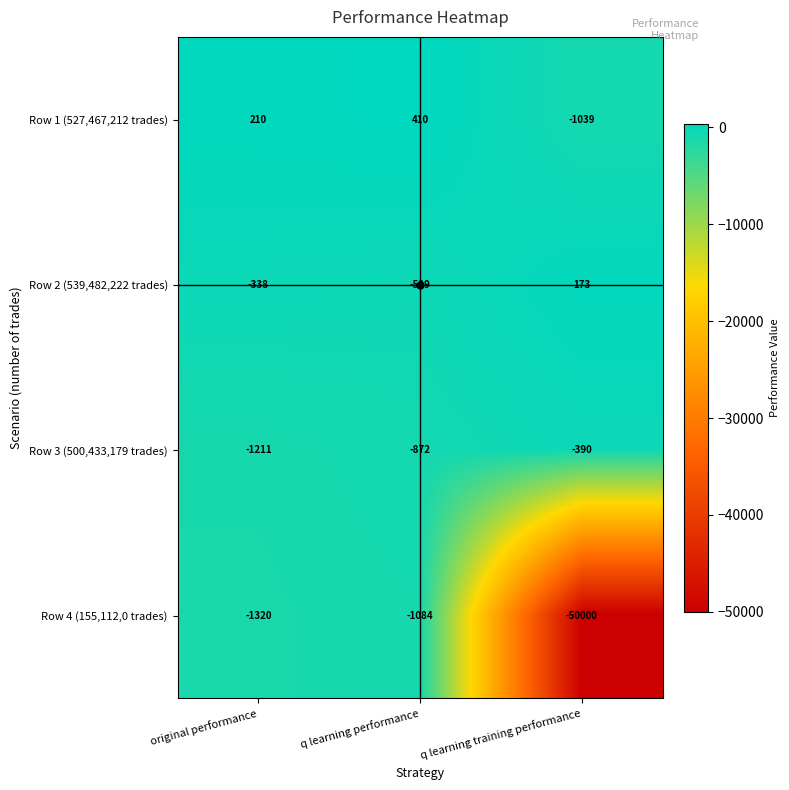

At which category does the chart reach its peak across all series?

q learning performance